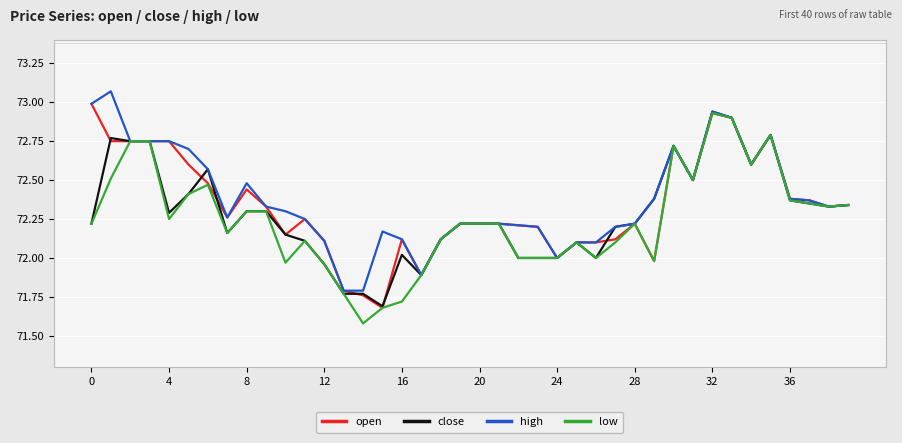

List the series in order of their overall mean, highest first.

high, open, close, low